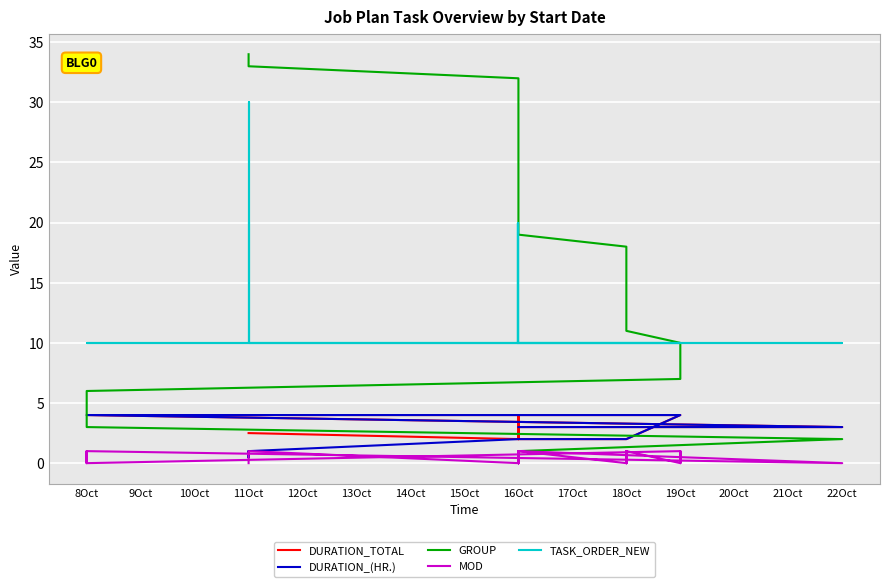

At 22Oct, list the series in order from largest to smallest.

TASK_ORDER_NEW, DURATION_TOTAL, DURATION_(HR.), GROUP, MOD